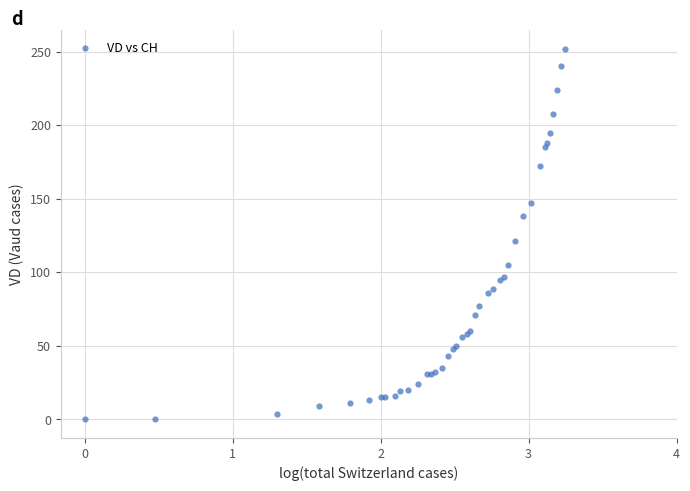

What Y value in the scatter plot is closest to 126?

121